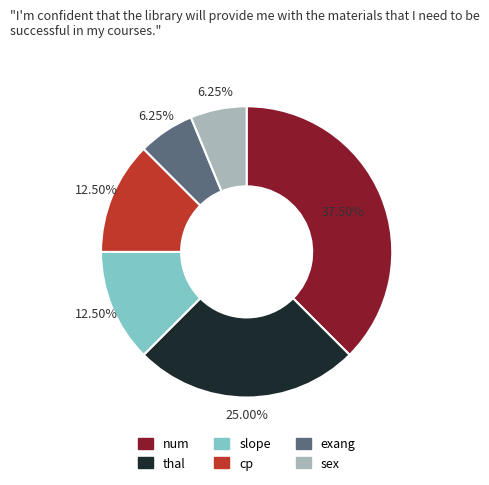

How many slices are in this pie chart?

6